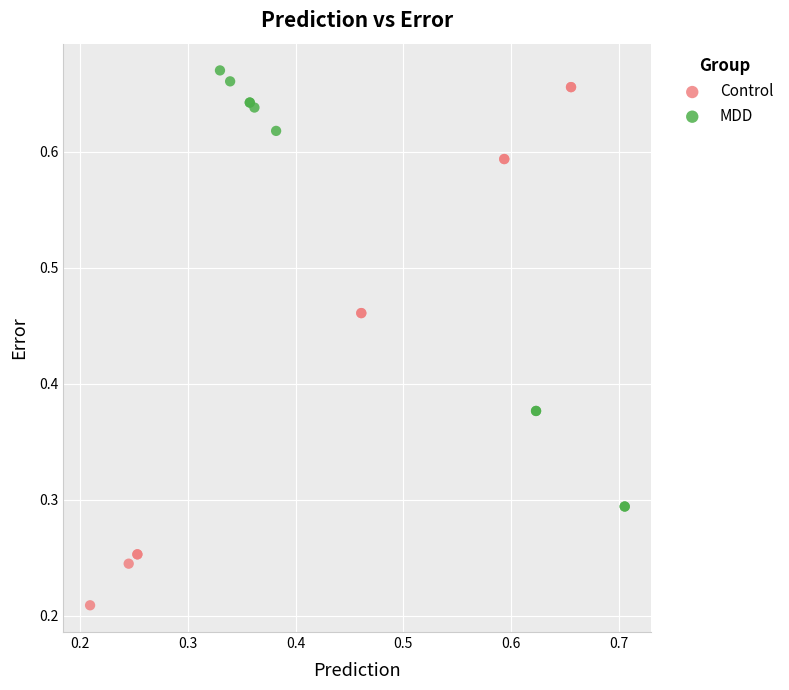

Which series has the largest Y range (max minus min)?

Control